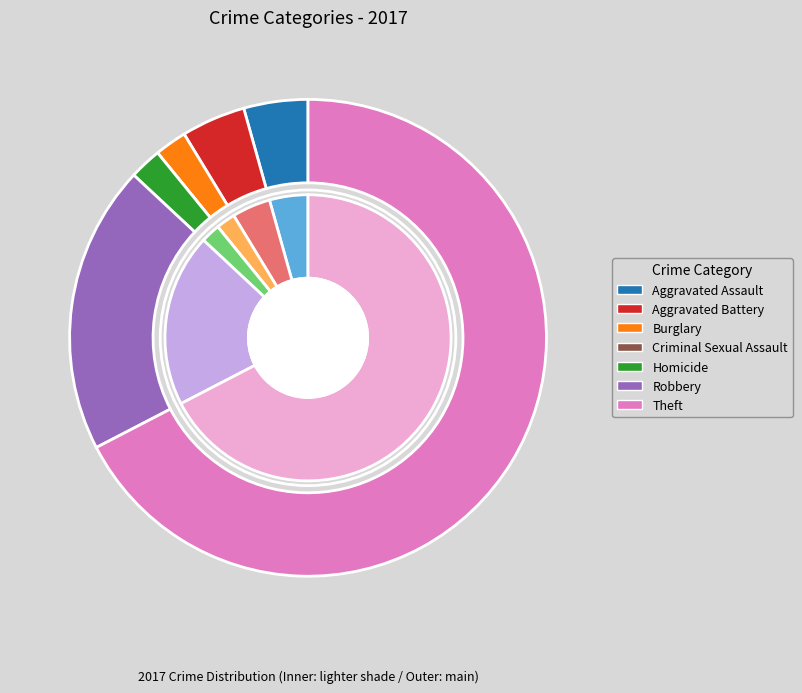

What is the smallest slice in the pie chart?

Criminal Sexual Assault